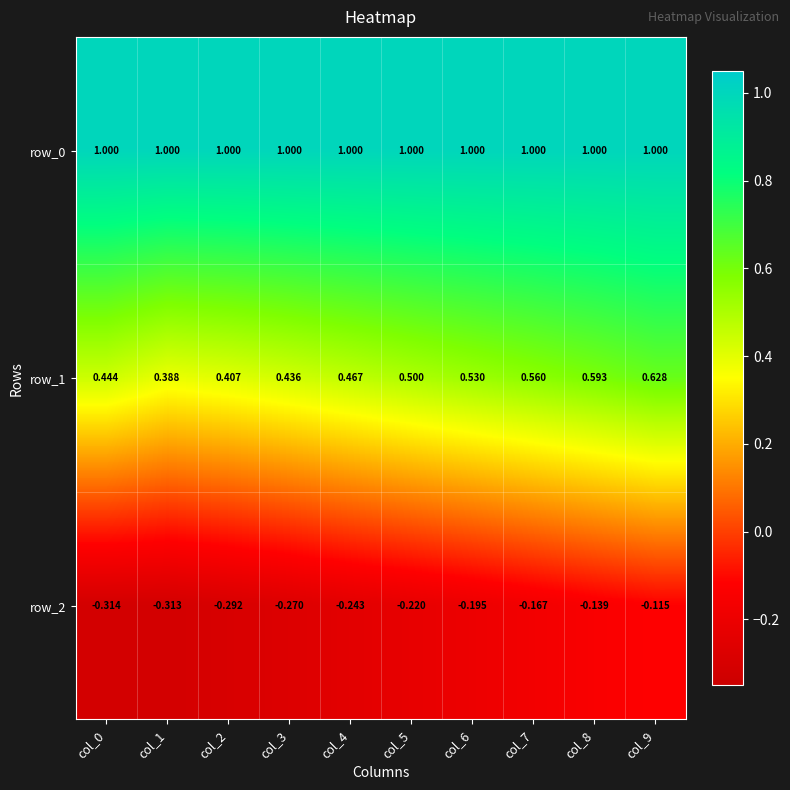

Is the value of row_1 at col_0 greater than the value of row_2 at col_1?

Yes